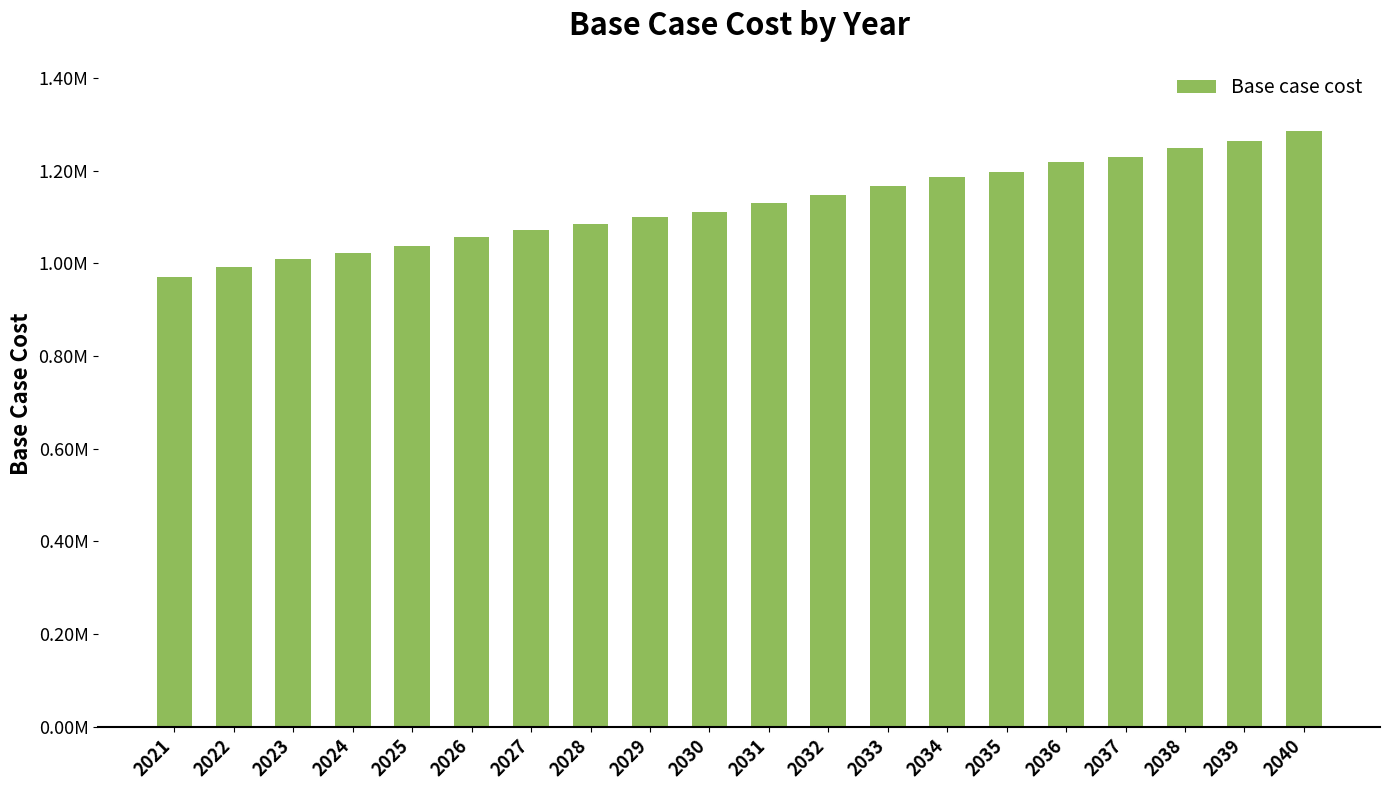

List the labels in order of value, smallest first.

2021, 2022, 2023, 2024, 2025, 2026, 2027, 2028, 2029, 2030, 2031, 2032, 2033, 2034, 2035, 2036, 2037, 2038, 2039, 2040